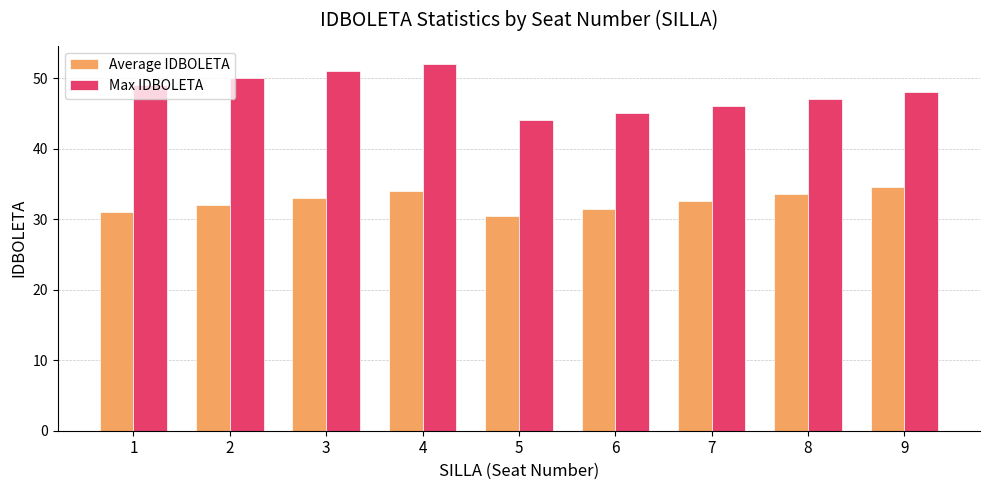

What are all the series names shown in the legend?

Average IDBOLETA, Max IDBOLETA